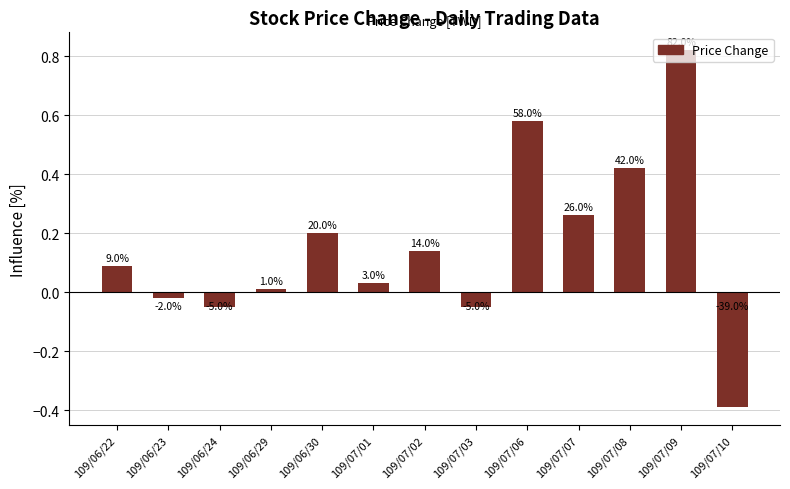

Is it true that the value at 109/07/06 is 0.3?

False